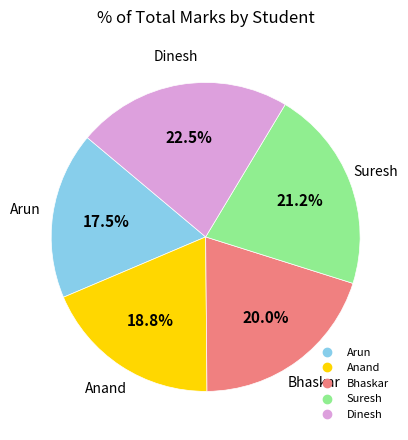

To the nearest percent, what is the combined percentage of Dinesh and Suresh?

44%